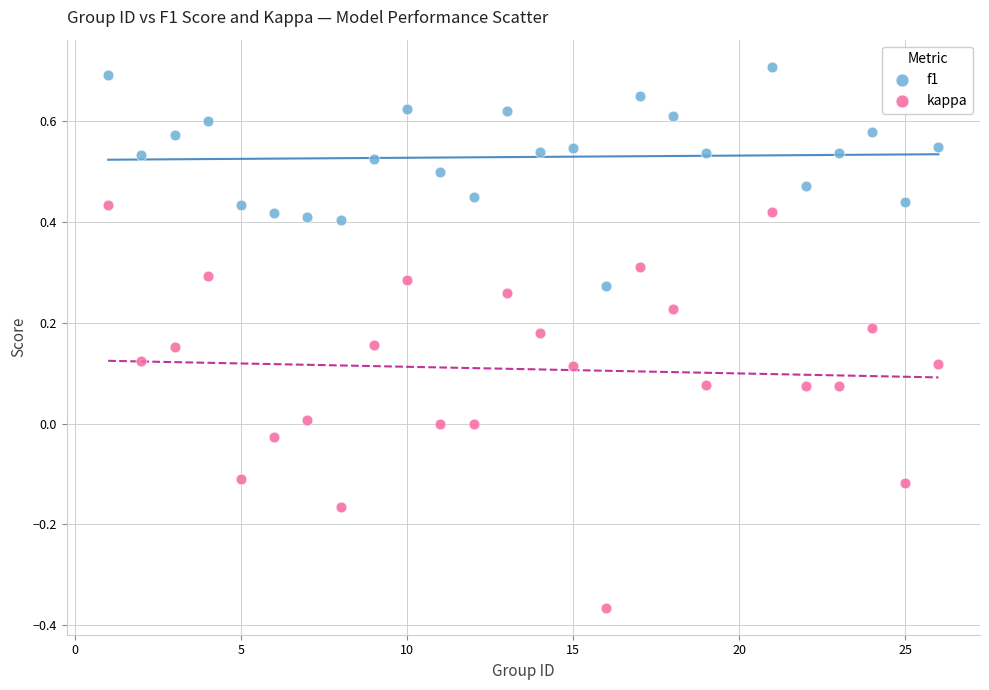

What are all the series names shown in the legend?

f1, kappa